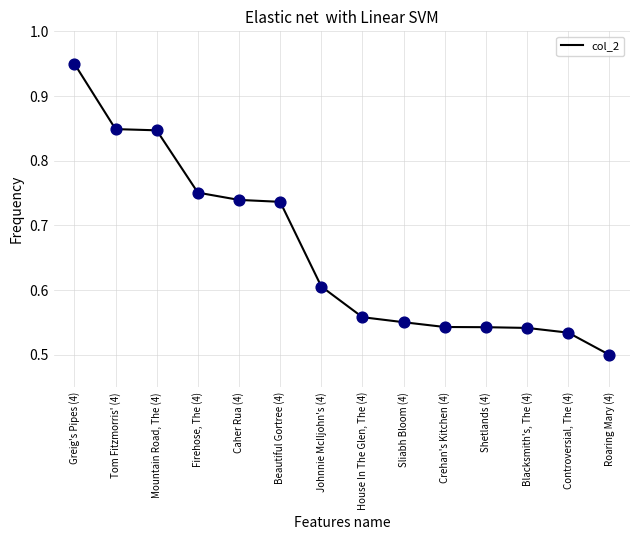

Which has a higher value, Shetlands (4) or Beautiful Gortree (4)?

Beautiful Gortree (4)